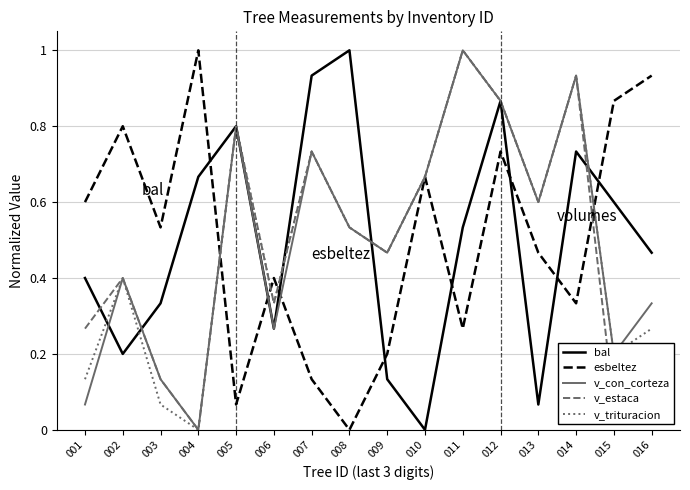

Between which two adjacent categories do esbeltez and bal first intersect?

004 and 005